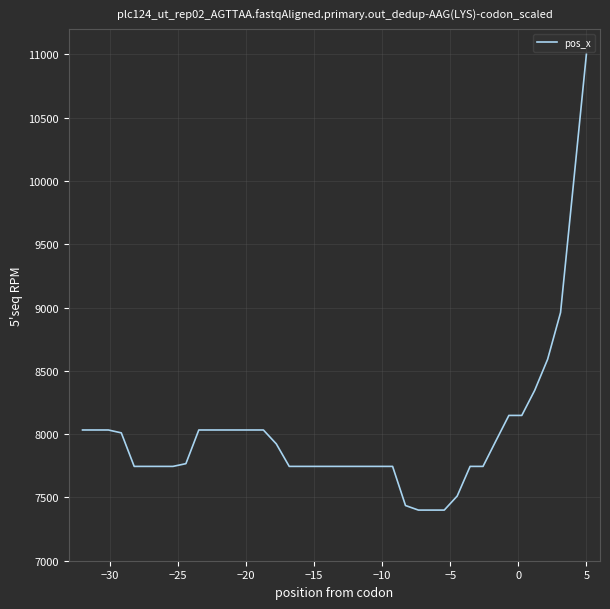

What is the minimum value shown in the chart?

7400.0